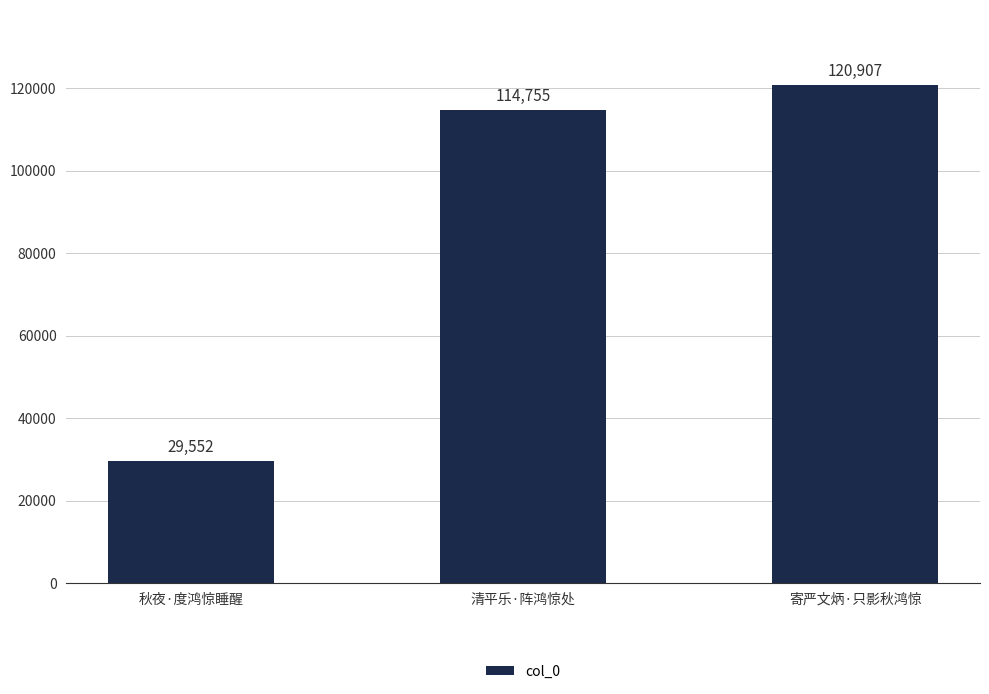

Which category has the lowest value across all series?

秋夜·度鸿惊睡醒